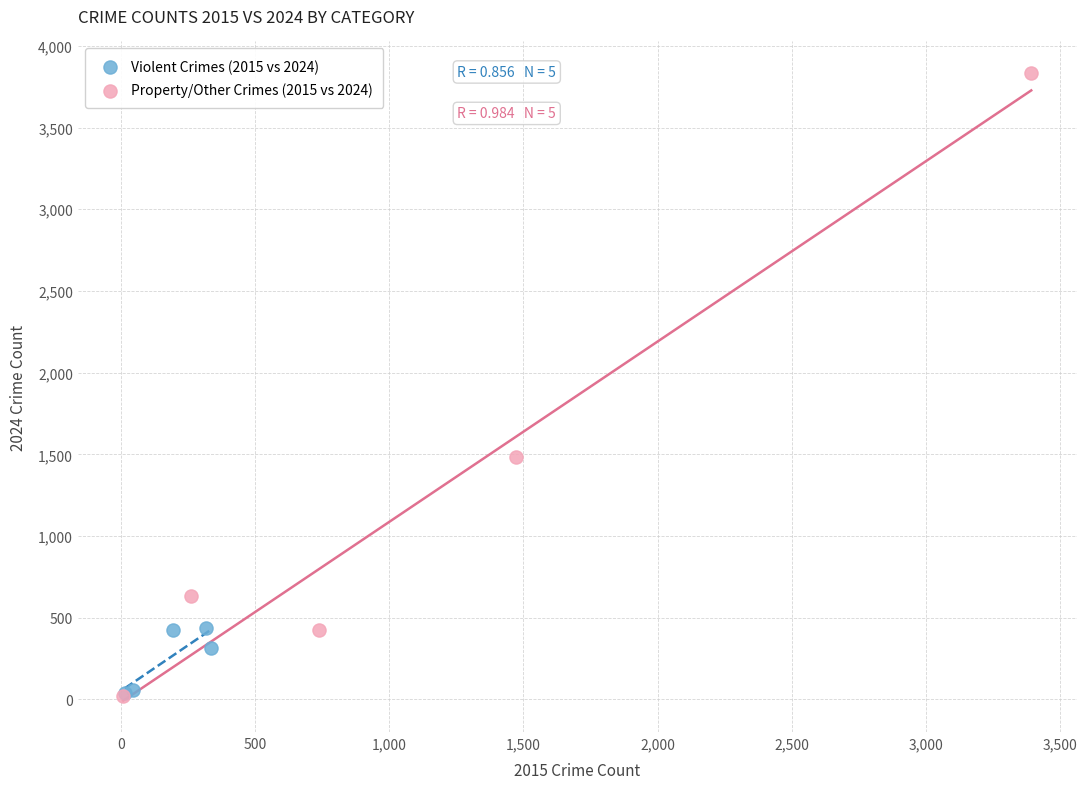

What are all the series names shown in the legend?

Violent Crimes (2015 vs 2024), Property/Other Crimes (2015 vs 2024)